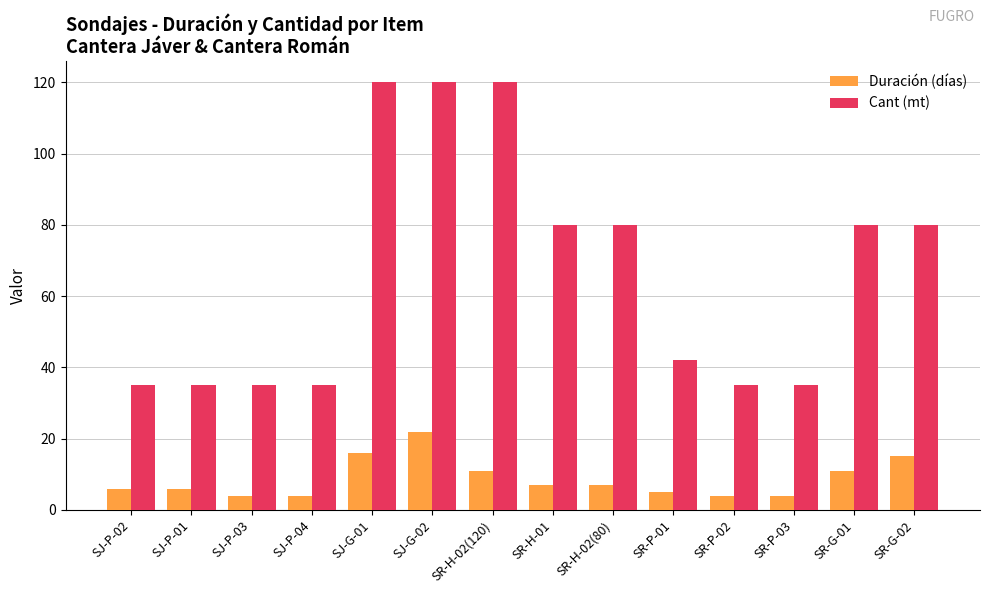

Is the value of Duración (días) at SR-P-01 greater than the value of Cant (mt) at SR-H-02(120)?

No